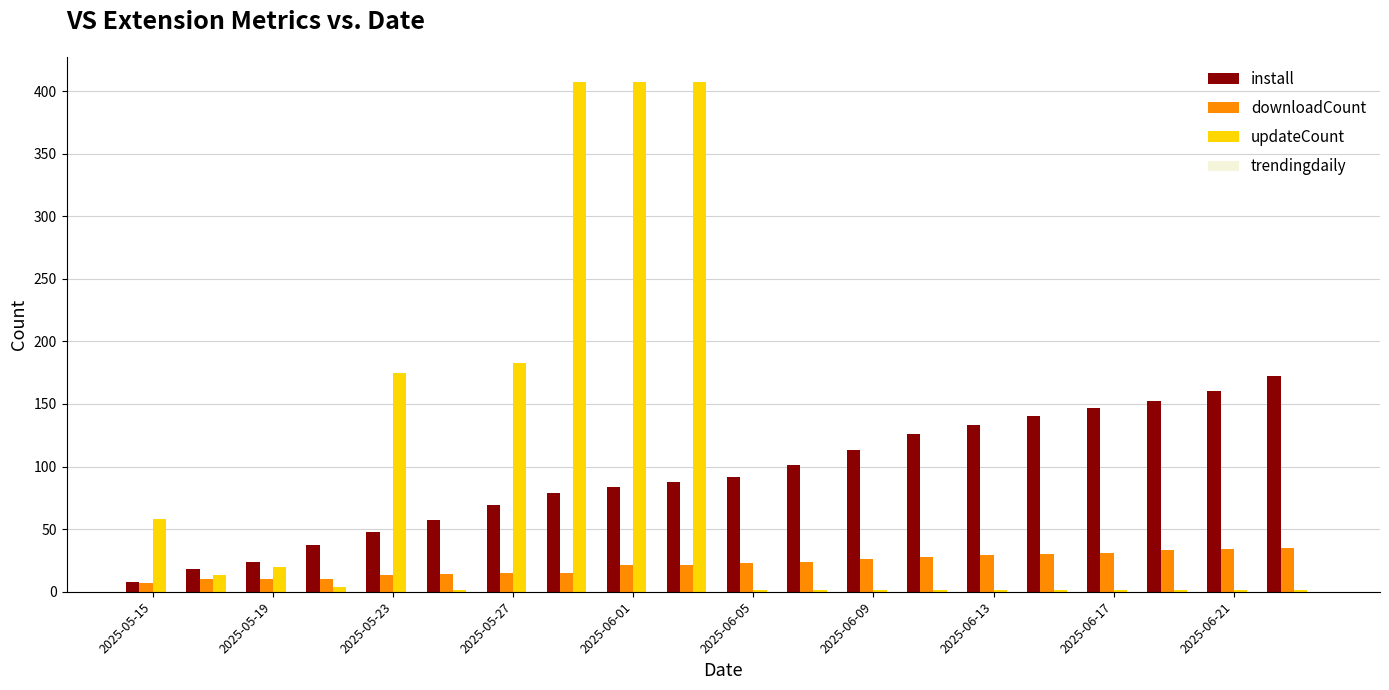

How many groups of bars are there?

20